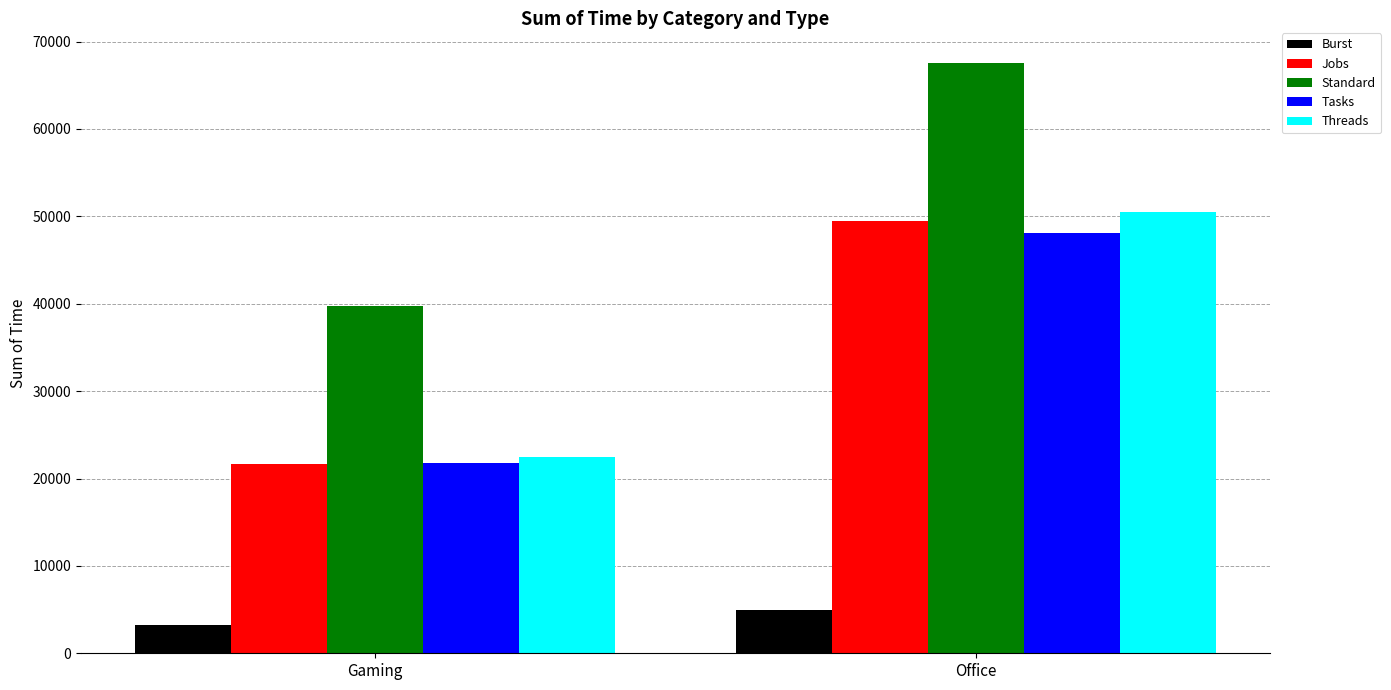

What is the spread (max minus min) of values at Office?

62644